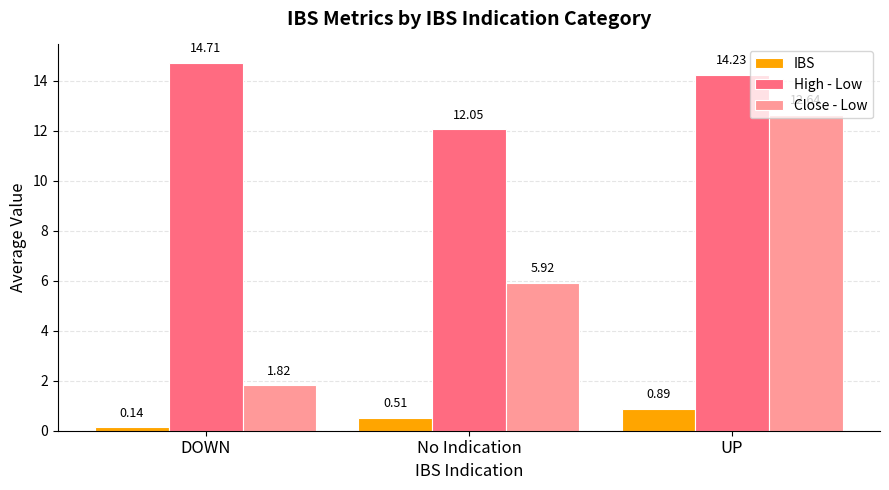

At which category is the sum across all series the highest?

UP